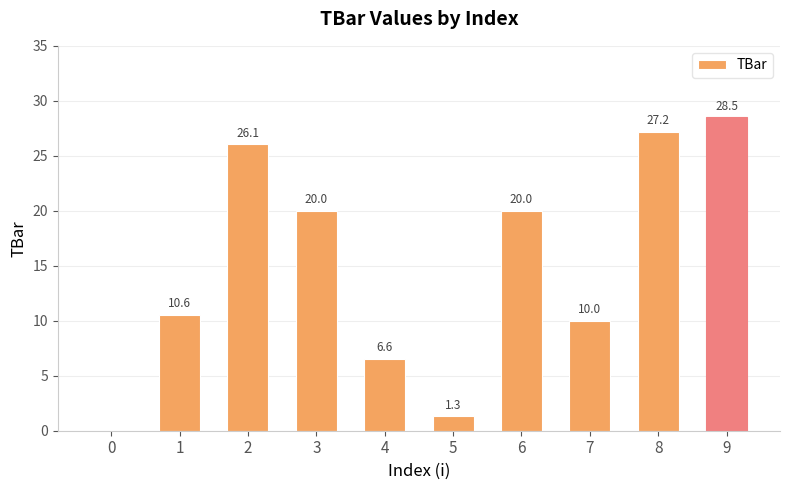

Approximately how many times larger is the value at 7 compared to 1?

0.9